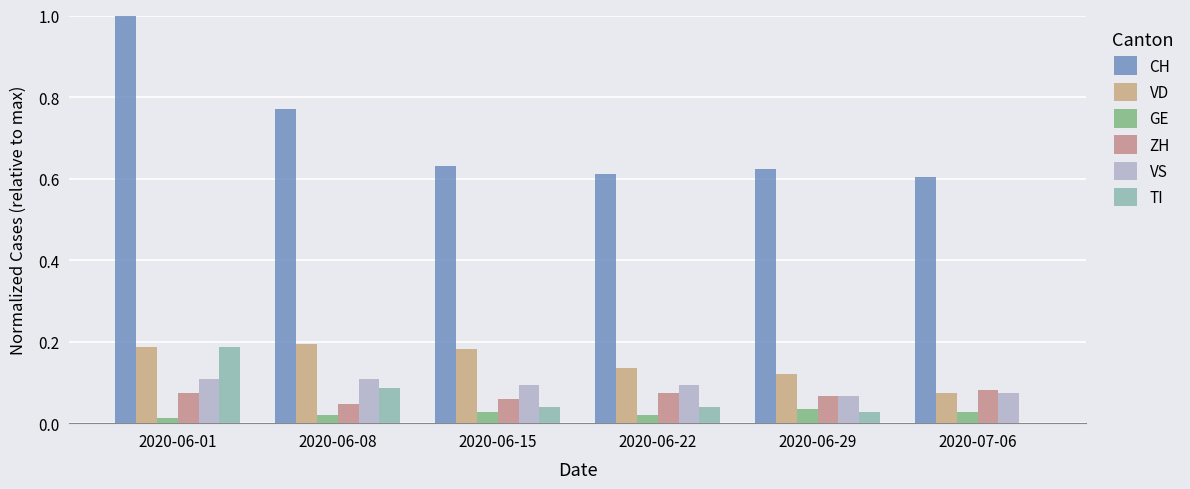

Is it true that VD equals 0.1 at 2020-06-22?

True